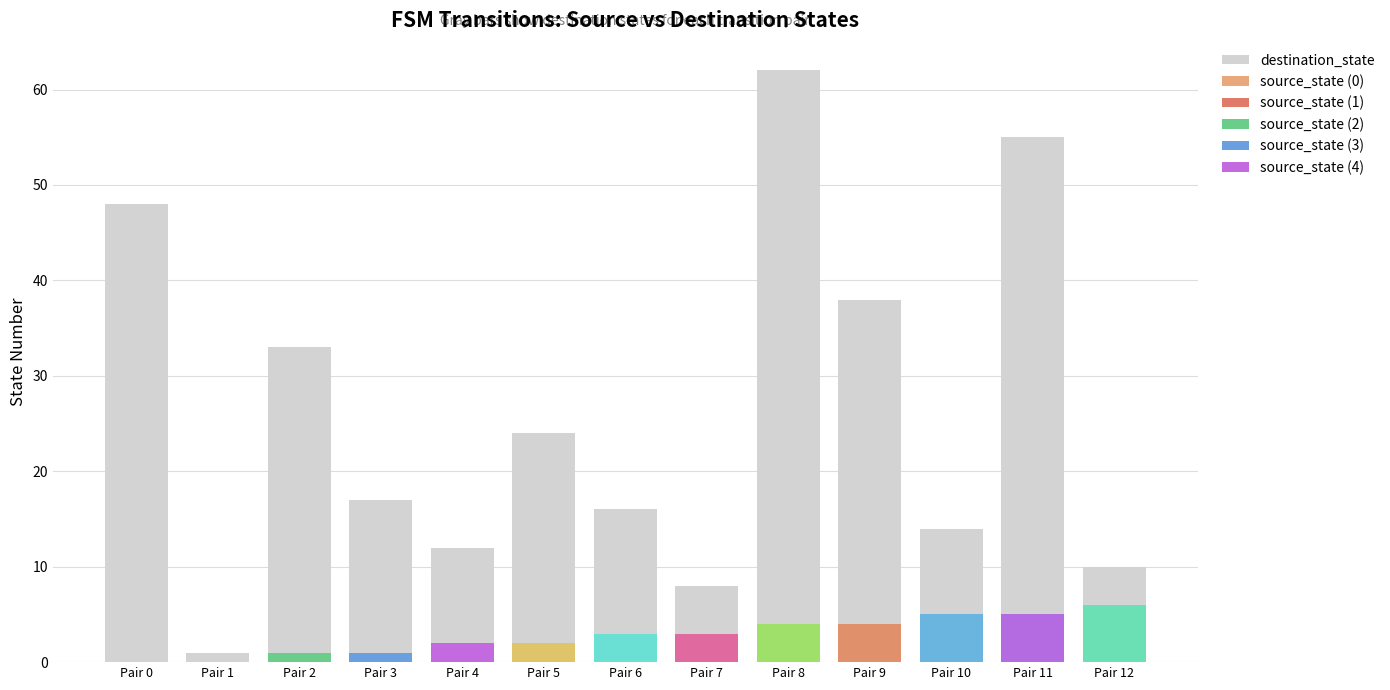

Which label corresponds to the largest value in the chart?

Pair 8